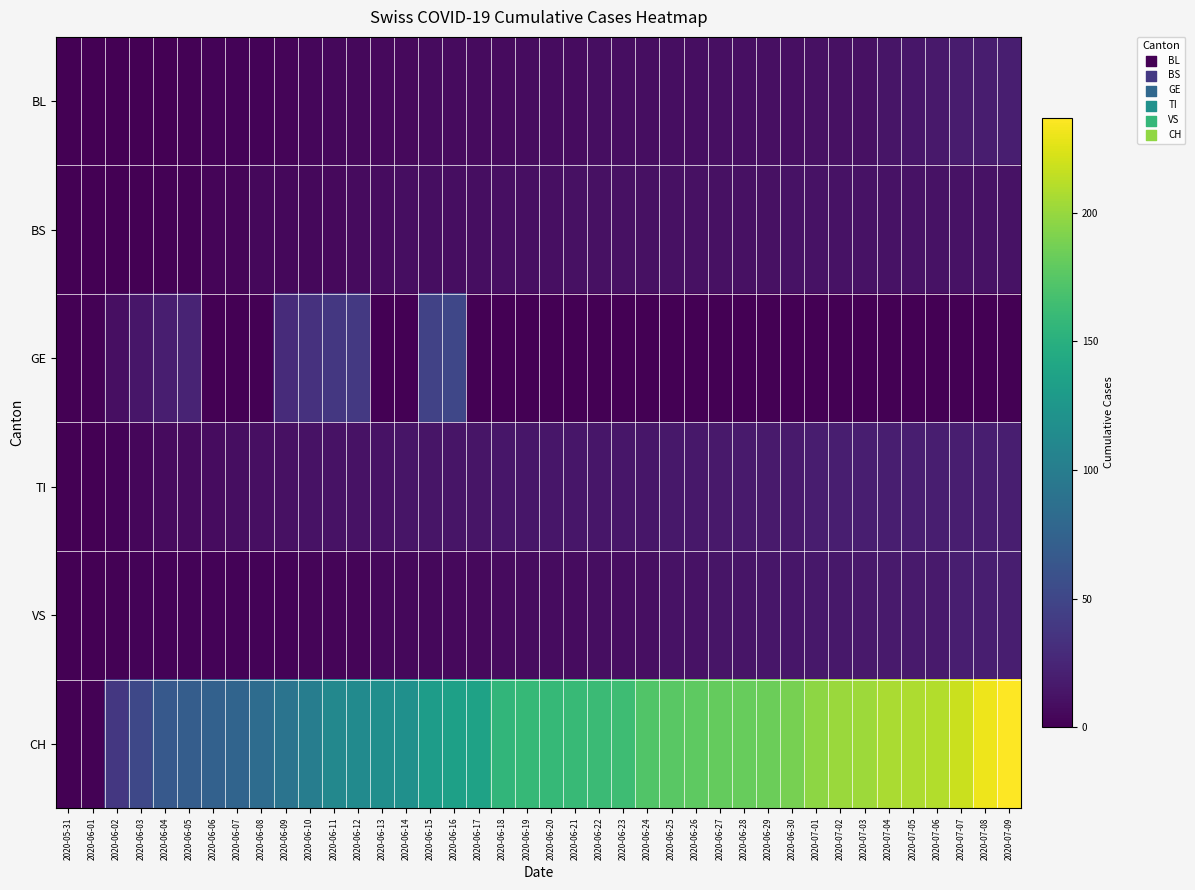

Between 2020-07-01 and 2020-06-28, which is larger?

2020-07-01